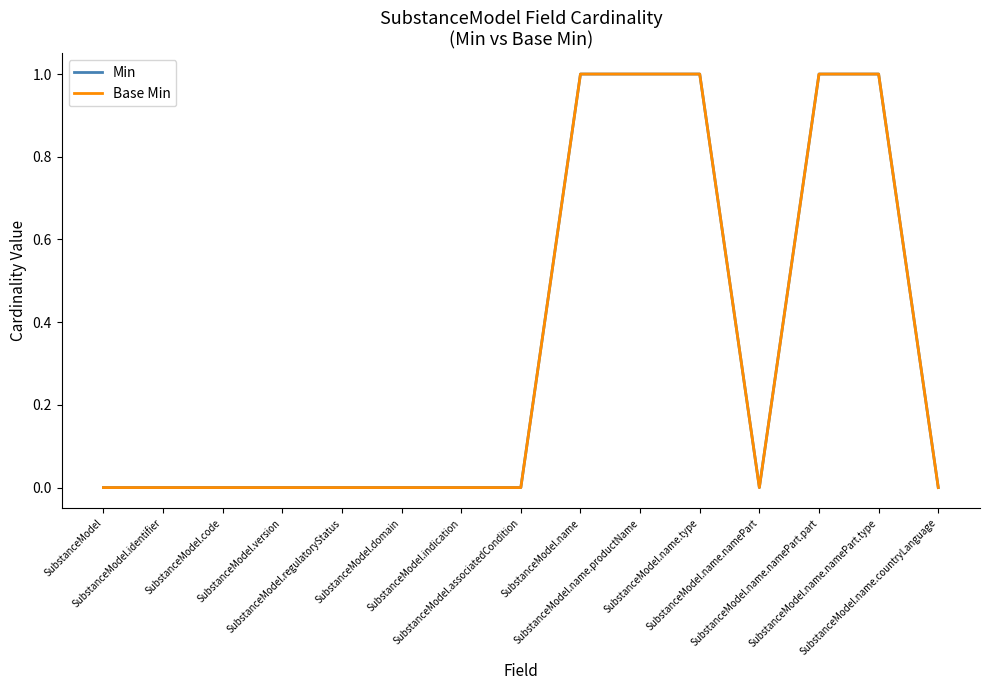

Does the chart have visible grid lines?

No